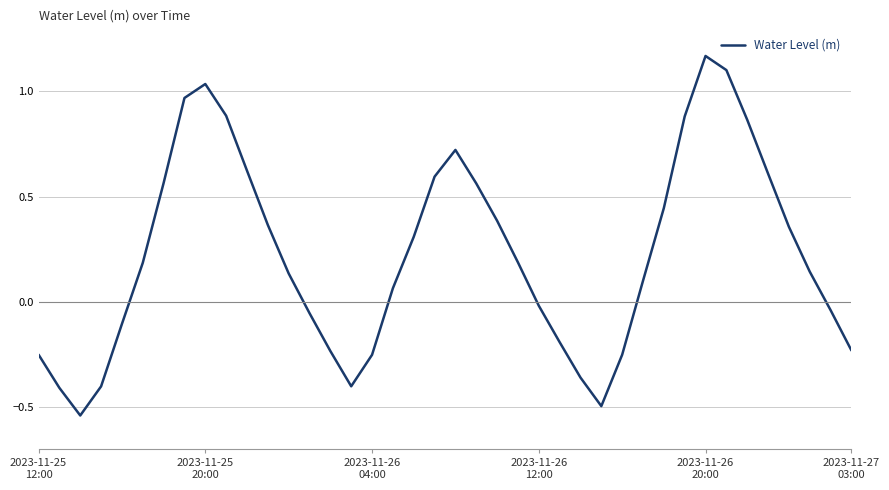

What is the difference between the maximum and minimum values?

1.7